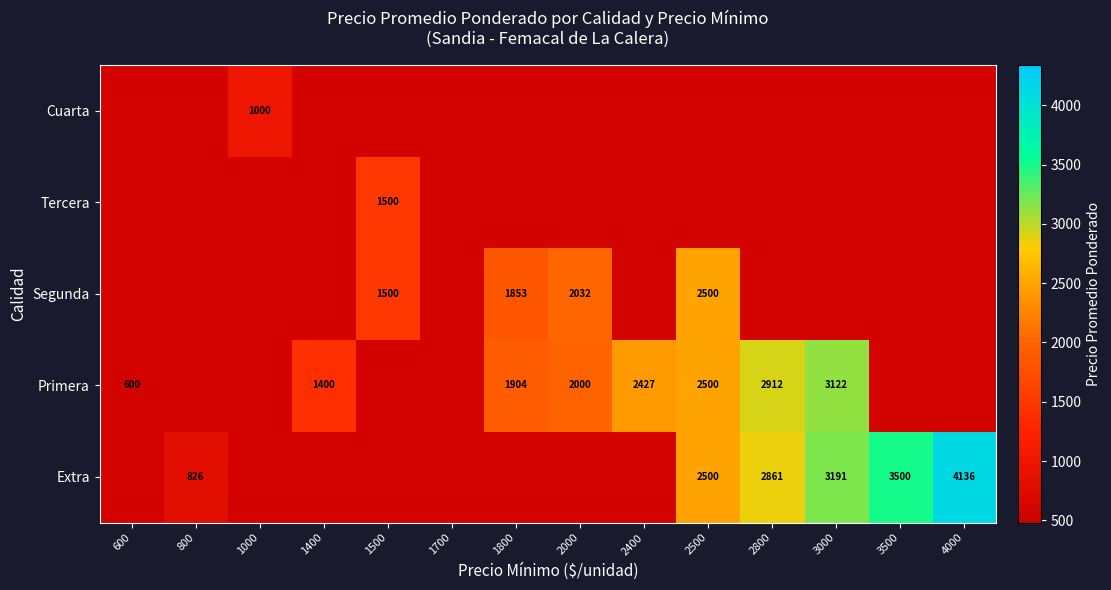

True or false: Extra has a value of 2861 at 2800.

True